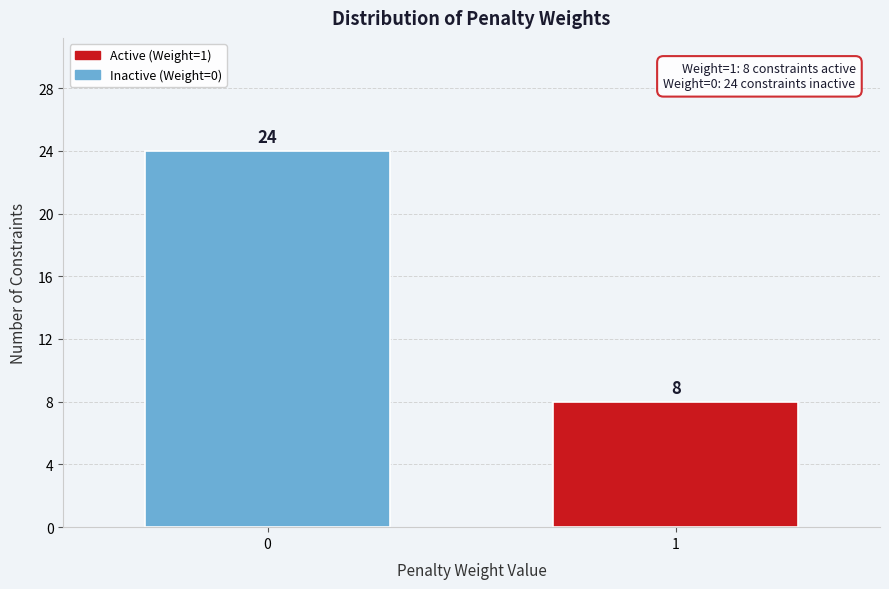

Reading right to left, transcribe all the data shown in this chart.

1=8	0=24